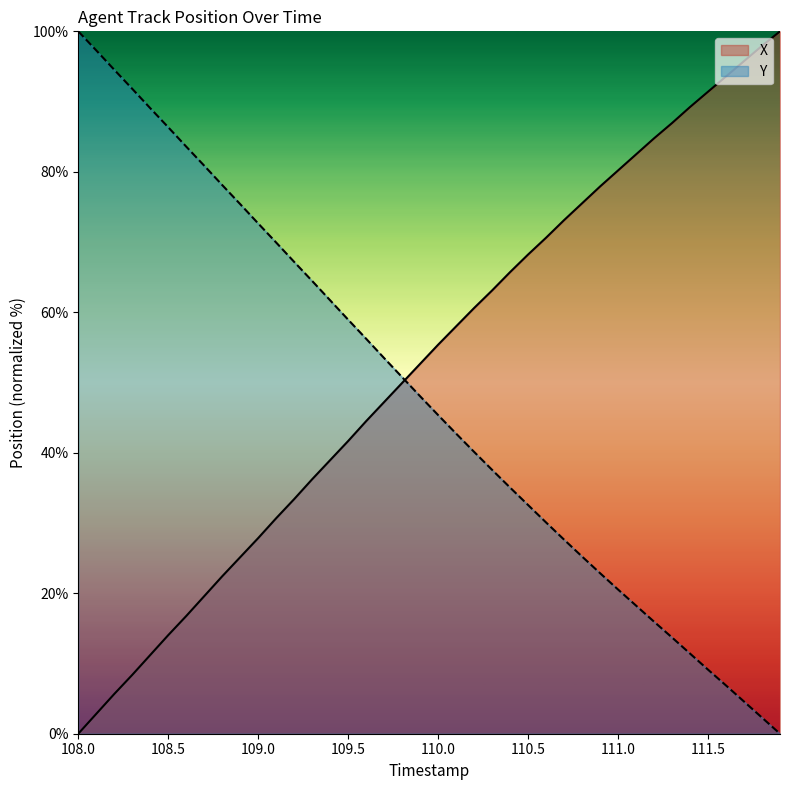

What is the difference between the highest and lowest values at 111.5?

82.3